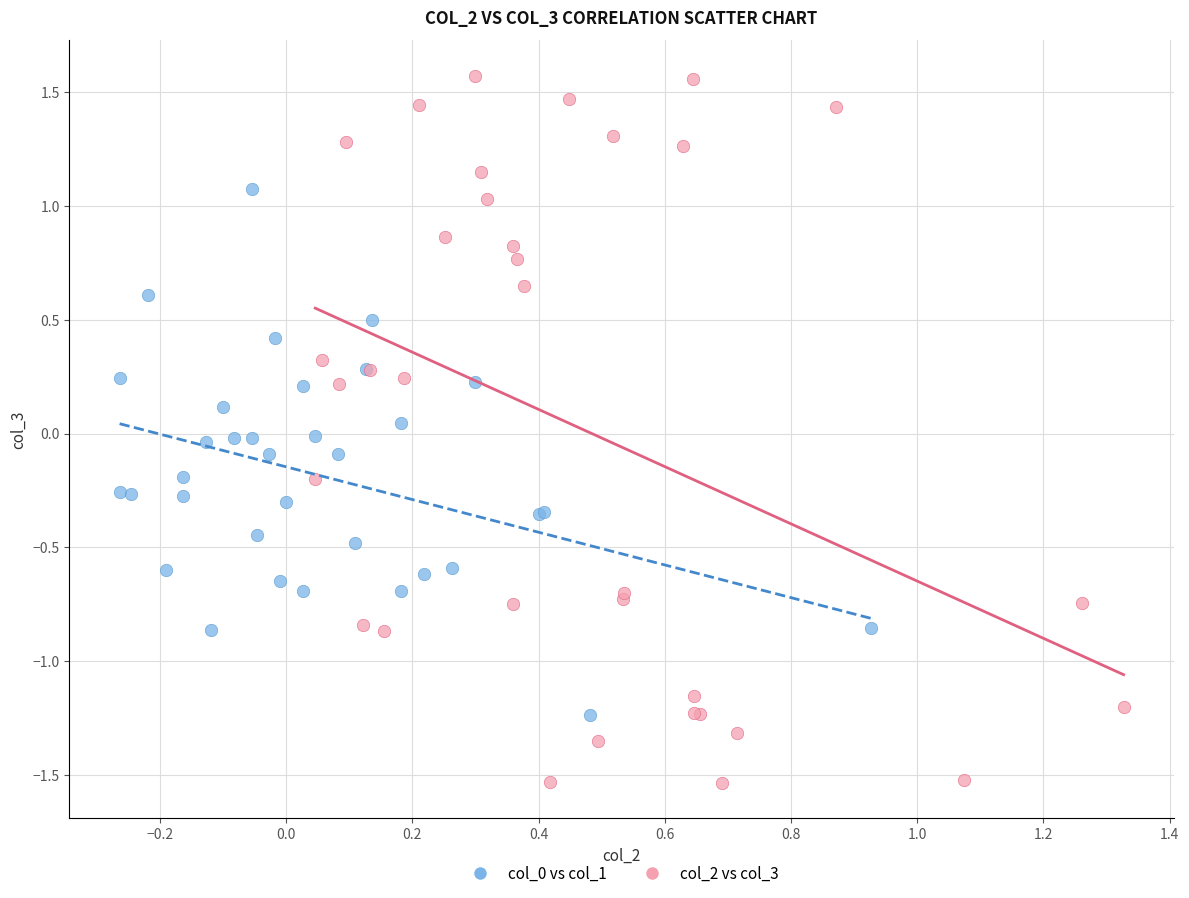

Which series reaches the maximum Y coordinate?

col_2 vs col_3